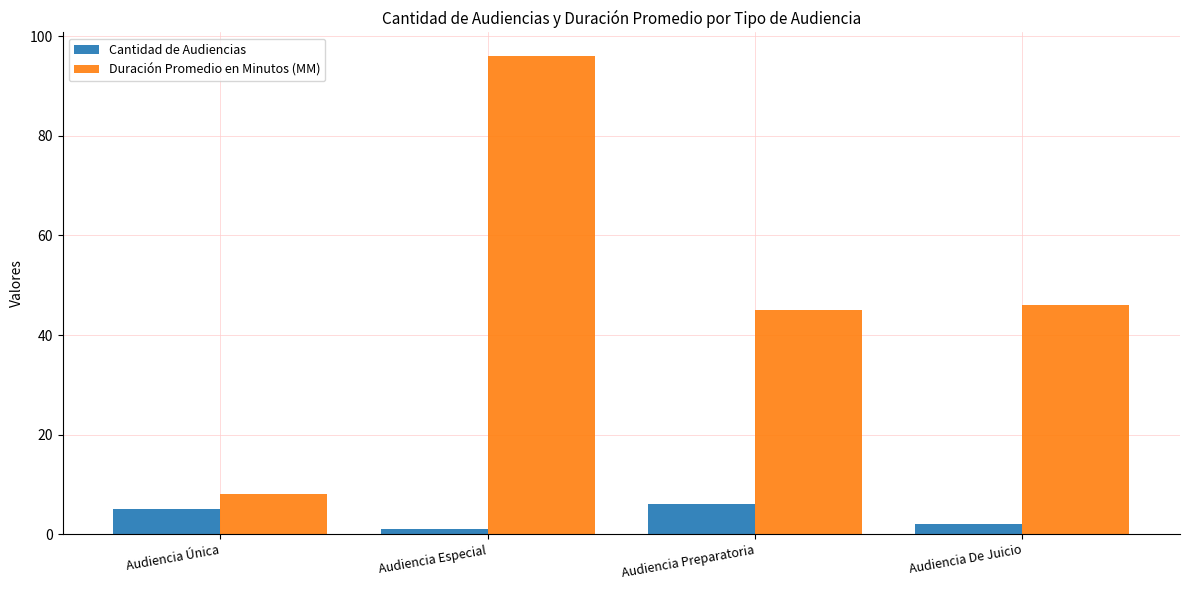

How many series are shown in this chart?

2